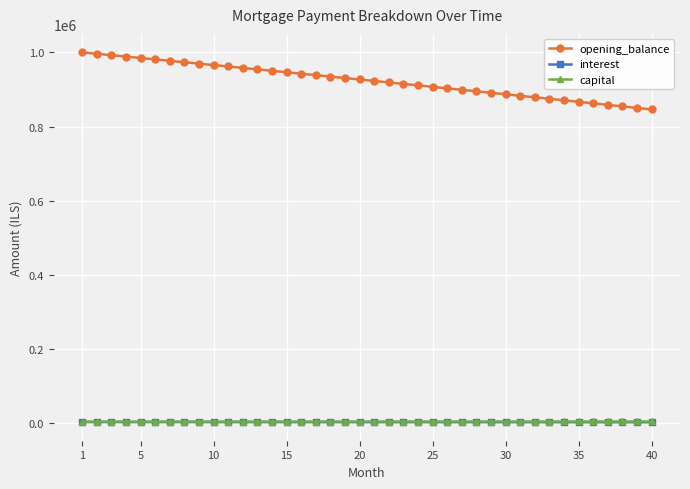

What is the value of the opening_balance point at the 23rd from the left?

914987.3